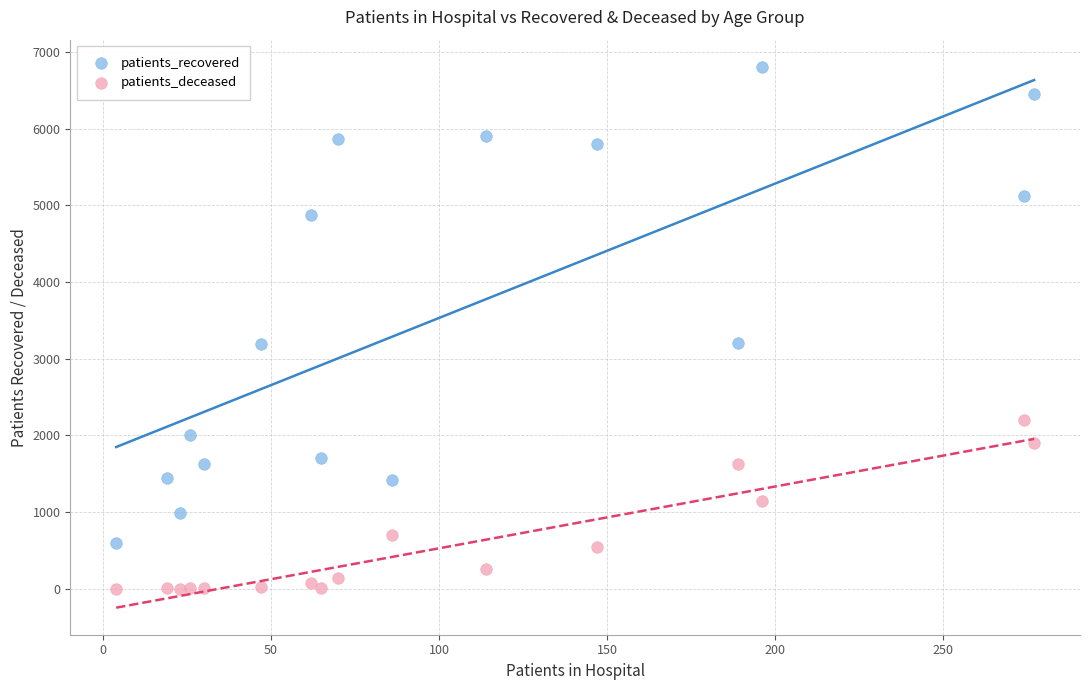

Which series contains the highest Y value?

patients_recovered